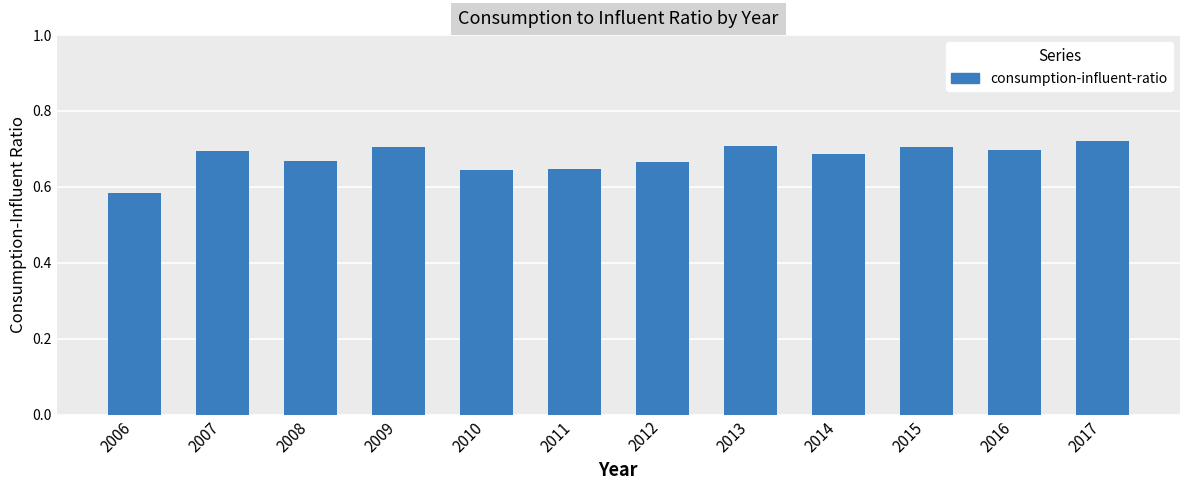

True or false: the data shows 0.8 at 2006.

False